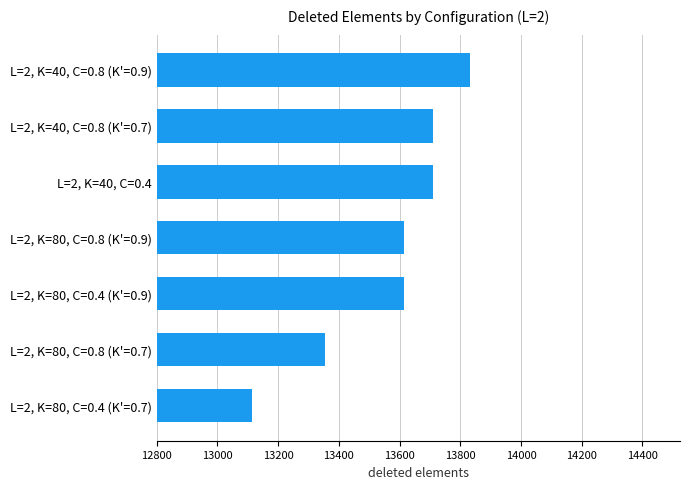

What value does the data have at L=2, K=80, C=0.4 (K'=0.9), to the nearest 50?

13600